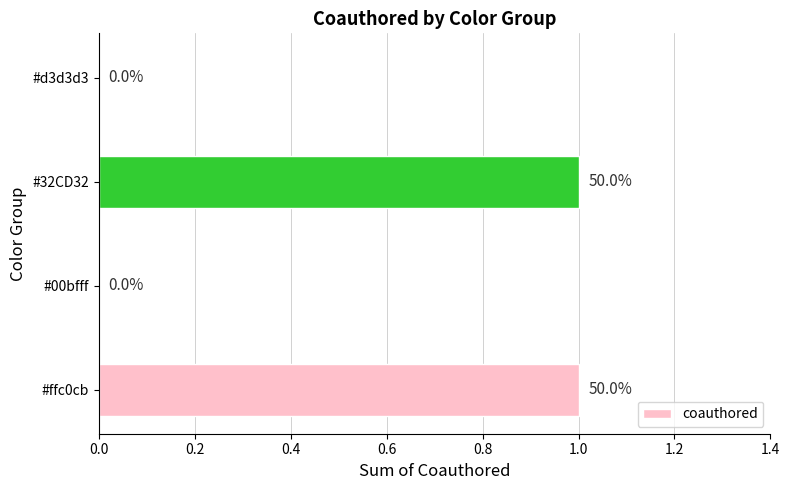

Does the chart contain stacked bars?

No